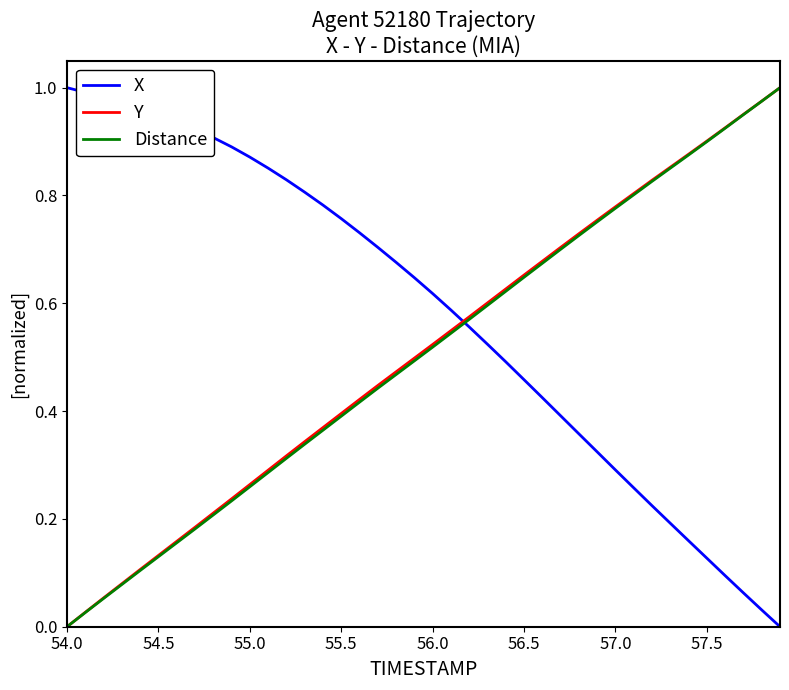

Which series has the largest total across all categories?

X